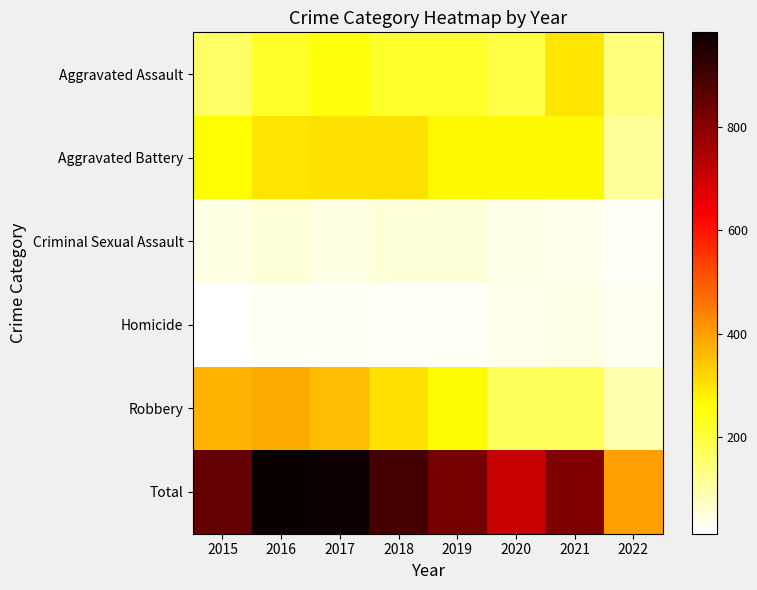

Which series has the widest spread of values?

Total